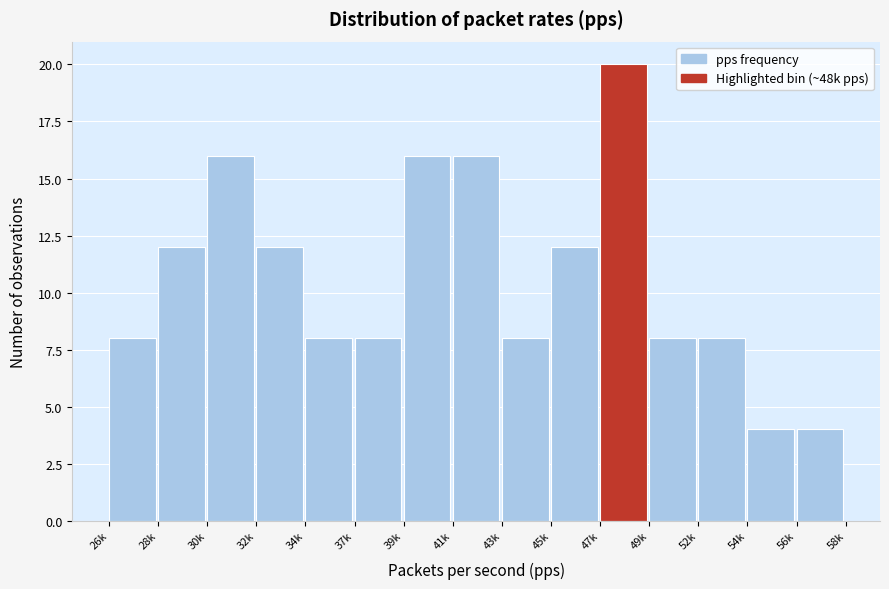

Reading right to left, extract all data points from this chart.

56k=4	54k=4	52k=8	49k=8	47k=20	45k=12	43k=8	41k=16	39k=16	37k=8	34k=8	32k=12	30k=16	28k=12	26k=8